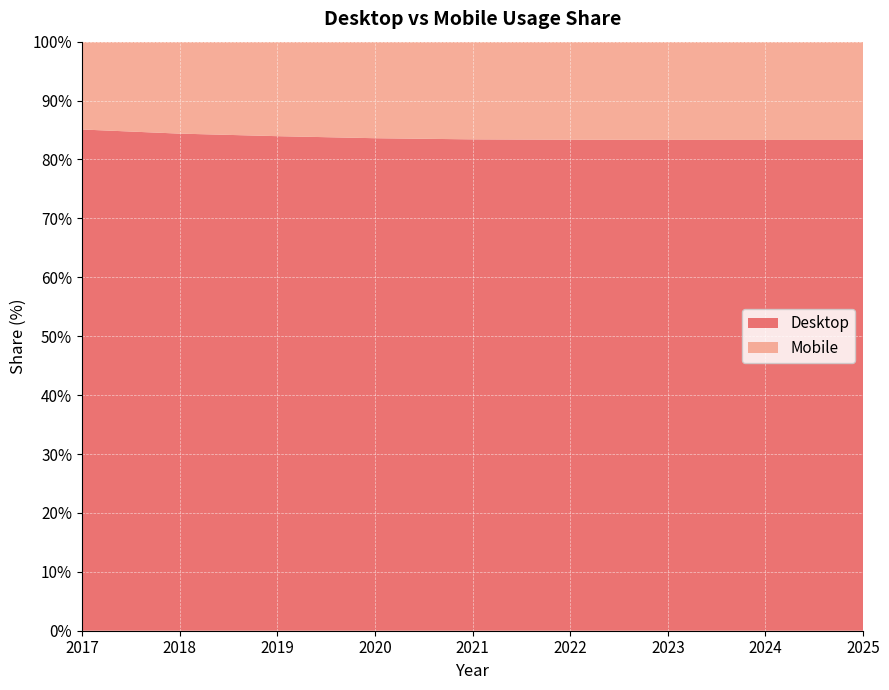

Reading left to right, what are all the values shown in this chart?

Desktop: 85.1	84.4	84.0	83.6	83.4	83.4	83.3	83.3	83.3
Mobile: 14.9	15.6	16.0	16.4	16.6	16.6	16.7	16.7	16.7